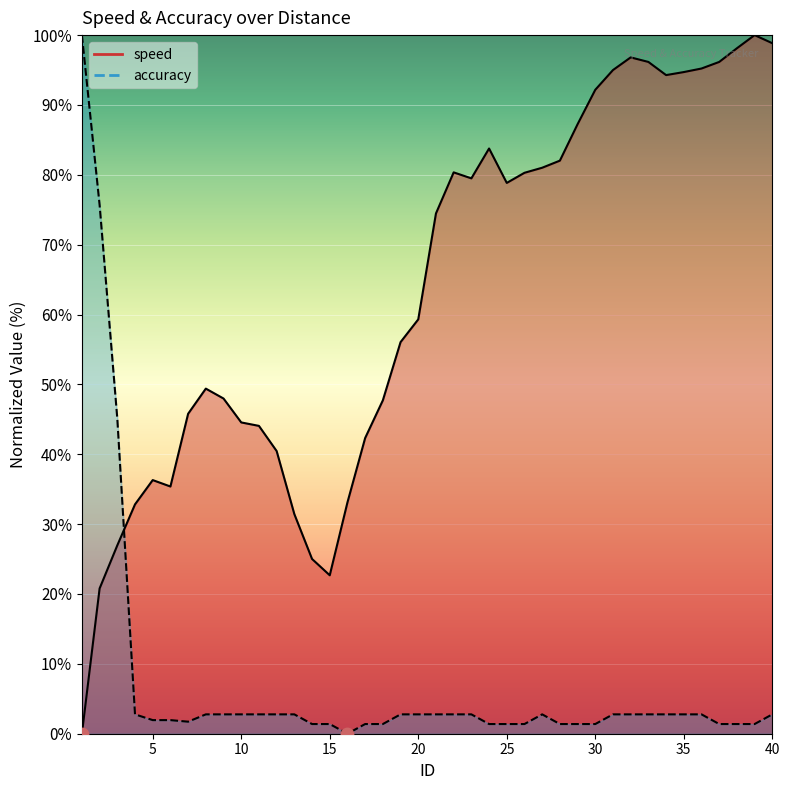

Which series reaches the maximum Y coordinate?

speed